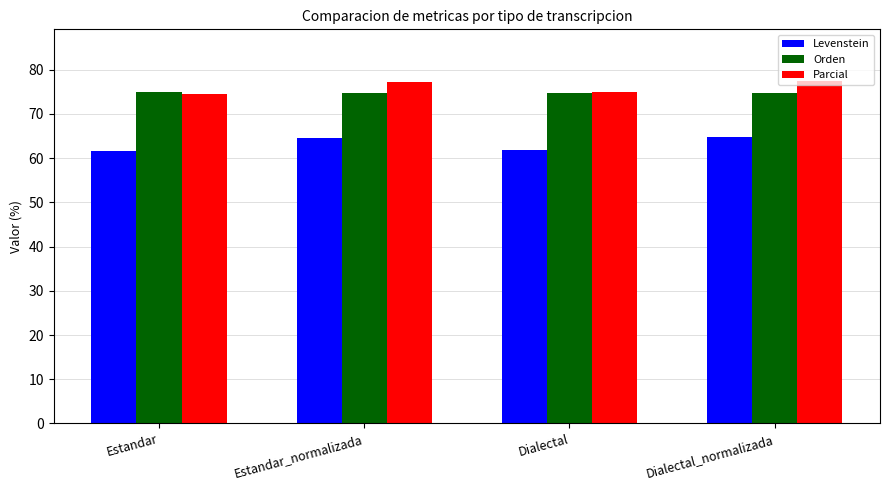

The value of Orden at Estandar_normalizada is 74.8. True or false?

True